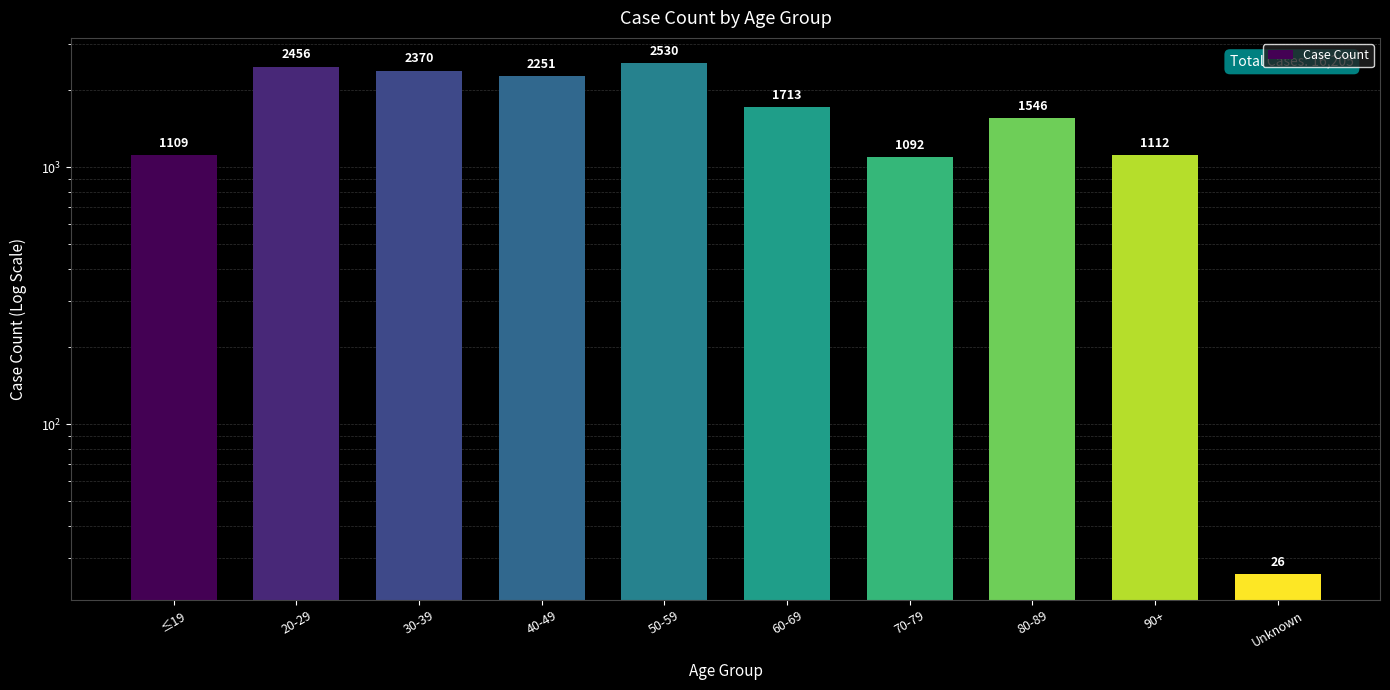

Does the chart contain any negative values?

No